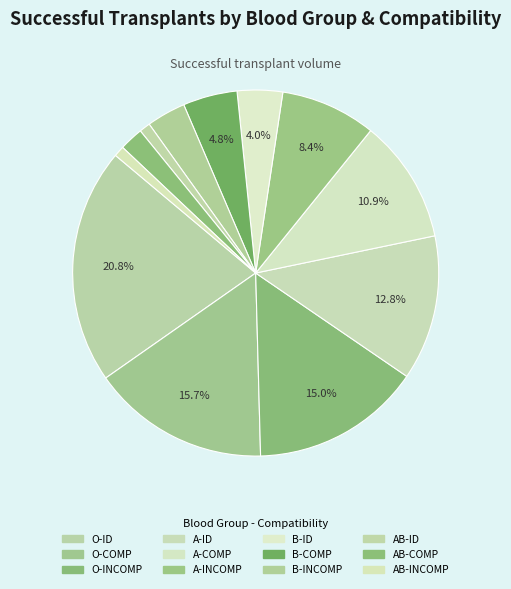

Does any single category account for the majority?

No